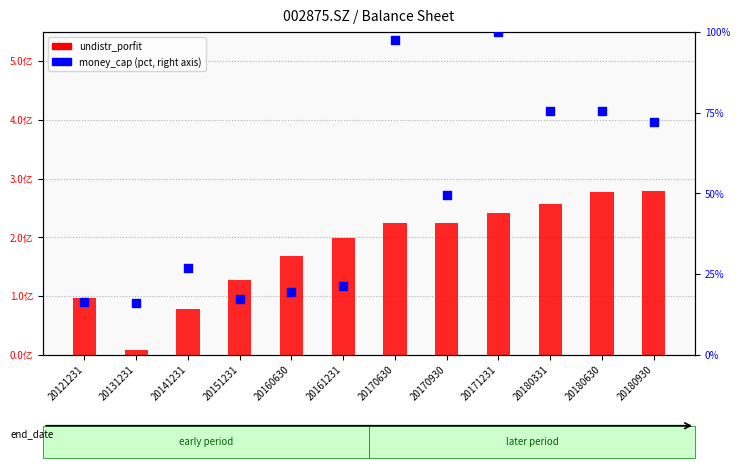

Which series reaches the maximum Y coordinate?

undistr_porfit